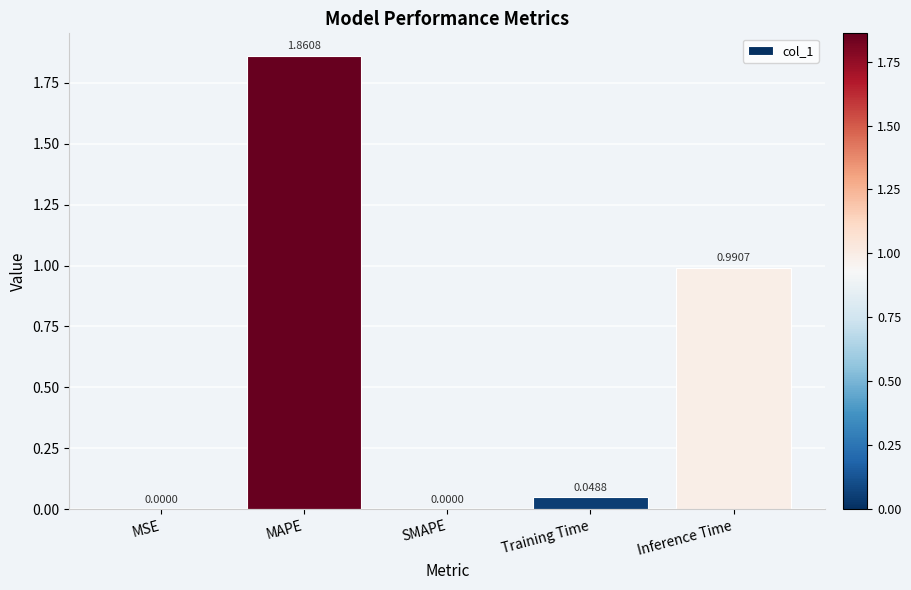

Which label corresponds to the largest value in the chart?

MAPE